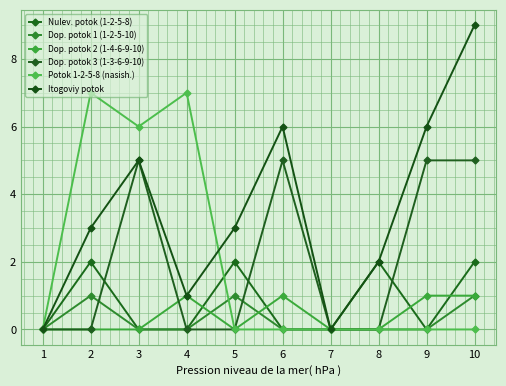

True or false: Itogoviy potok and Dop. potok 3 (1-3-6-9-10) intersect in this chart.

False